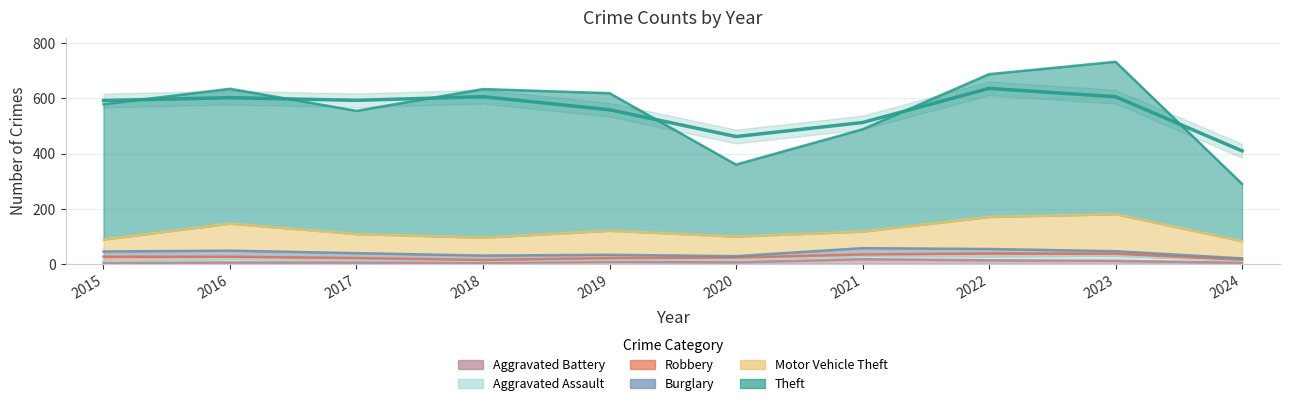

At which category does the chart reach its minimum across all series?

2018